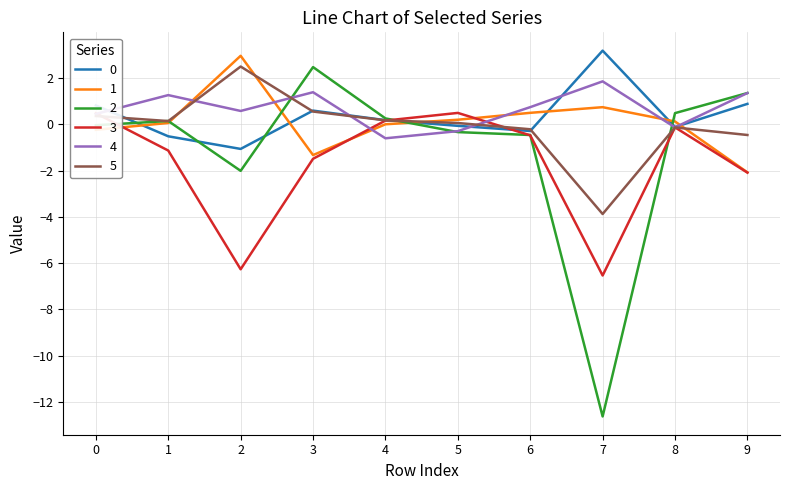

Is it true that 3 equals -3.0 at 9?

False